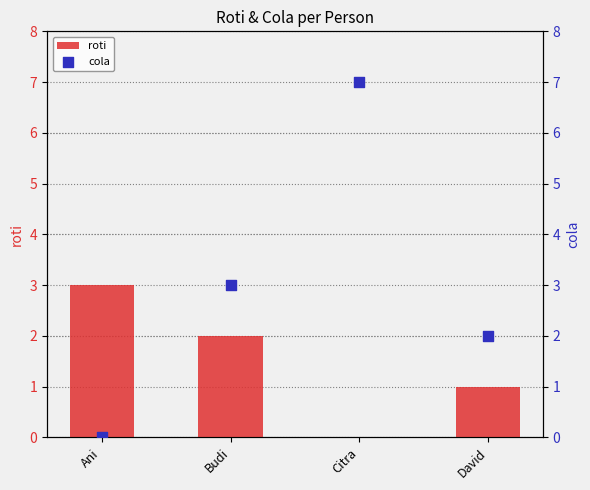

Which series has the largest Y range (max minus min)?

cola